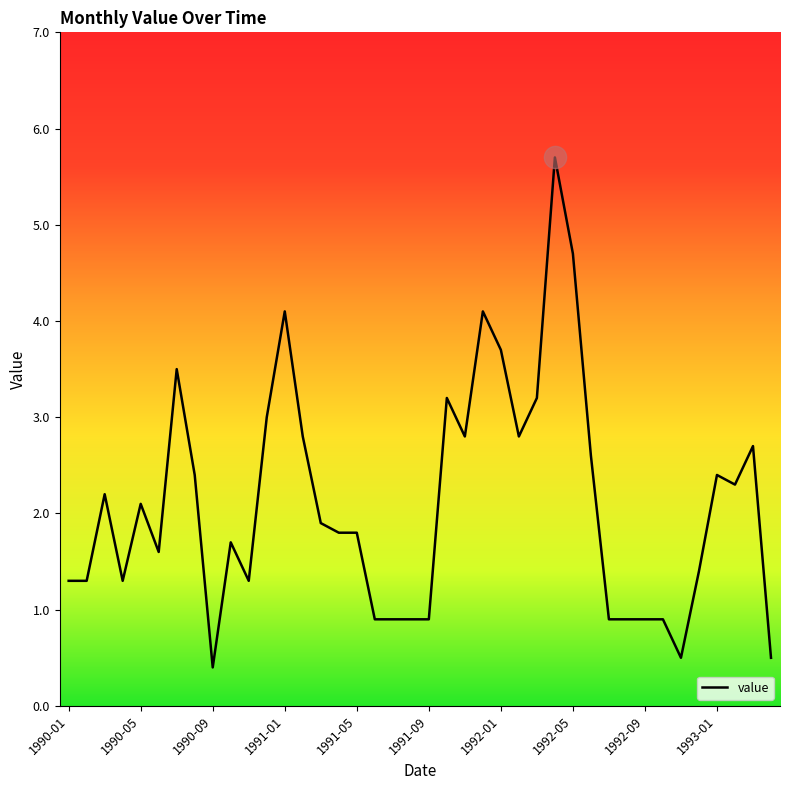

What is the difference between the maximum and minimum values?

5.3